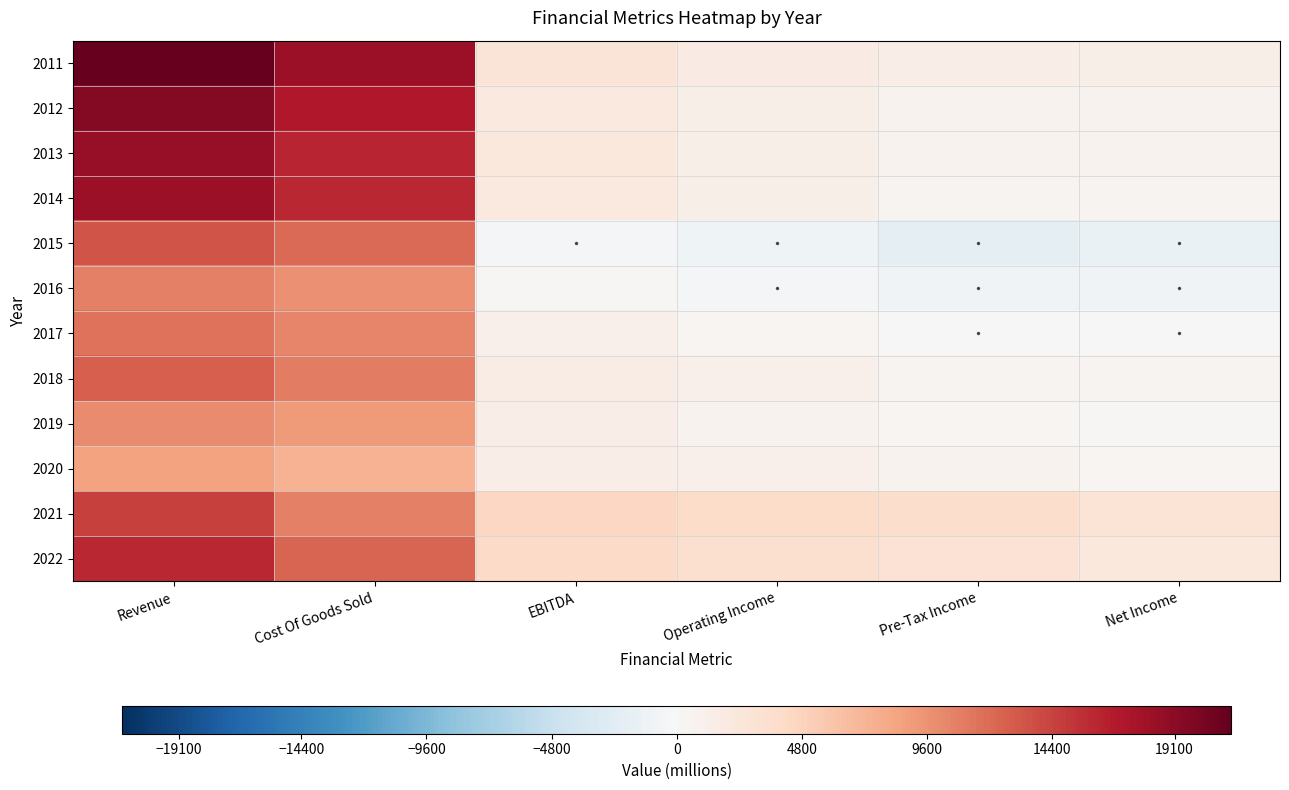

Reading left to right, what are all the values shown in this chart?

2011: Revenue=21268.8	Cost Of Goods Sold=18200.2	EBITDA=2756.1	Operating Income=1691.8	Pre-Tax Income=1412.0	Net Income=1204.8
2012: Revenue=19553.0	Cost Of Goods Sold=17108.9	EBITDA=2145.4	Operating Income=1204.6	Pre-Tax Income=802.8	Net Income=733.9
2013: Revenue=18580.2	Cost Of Goods Sold=16186.9	EBITDA=2204.6	Operating Income=1258.7	Pre-Tax Income=677.1	Net Income=738.2
2014: Revenue=18180.0	Cost Of Goods Sold=15983.7	EBITDA=2147.0	Operating Income=1195.2	Pre-Tax Income=571.7	Net Income=599.4
2015: Revenue=13305.4	Cost Of Goods Sold=11995.4	EBITDA=-178.0	Operating Income=-974.2	Pre-Tax Income=-1860.6	Net Income=-1389.6
2016: Revenue=10794.7	Cost Of Goods Sold=9801.7	EBITDA=261.6	Operating Income=-465.5	Pre-Tax Income=-740.1	Net Income=-828.8
2017: Revenue=11562.6	Cost Of Goods Sold=10433.6	EBITDA=1010.8	Operating Income=355.4	Pre-Tax Income=-13.6	Net Income=-112.6
2018: Revenue=12629.2	Cost Of Goods Sold=10946.8	EBITDA=1624.9	Operating Income=1107.3	Pre-Tax Income=590.3	Net Income=630.3
2019: Revenue=10045.8	Cost Of Goods Sold=8980.7	EBITDA=1332.4	Operating Income=806.8	Pre-Tax Income=424.4	Net Income=305.0
2020: Revenue=8500.0	Cost Of Goods Sold=7349.5	EBITDA=1492.5	Operating Income=1007.7	Pre-Tax Income=678.2	Net Income=459.0
2021: Revenue=14517.3	Cost Of Goods Sold=10659.9	EBITDA=4388.2	Operating Income=3895.6	Pre-Tax Income=3756.5	Net Income=2871.1
2022: Revenue=15963.2	Cost Of Goods Sold=12331.2	EBITDA=3993.7	Operating Income=3438.5	Pre-Tax Income=3071.9	Net Income=2213.1